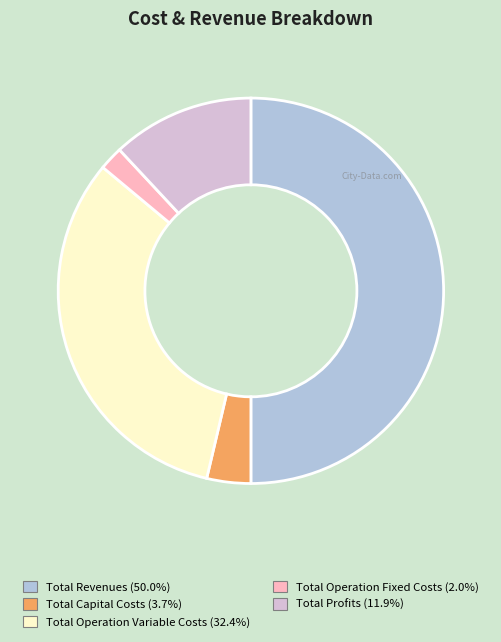

Which category accounts for the majority?

Total Revenues